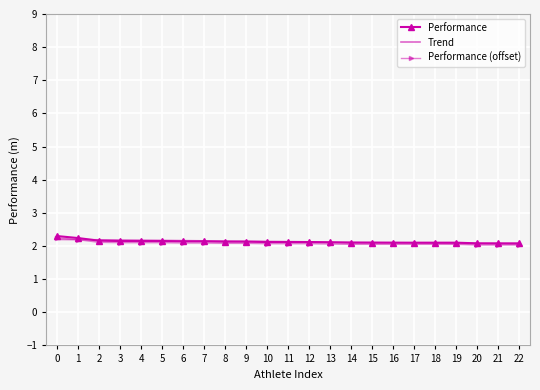

The value of Performance (offset) at 4 is 1.3. True or false?

False